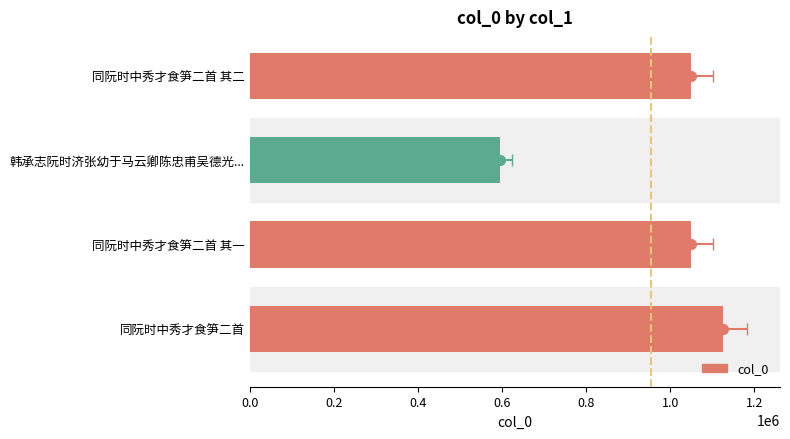

What is the change in value from 同阮时中秀才食笋二首 其一 to 韩承志阮时济张幼于马云卿陈忠甫吴德光...?

-455428